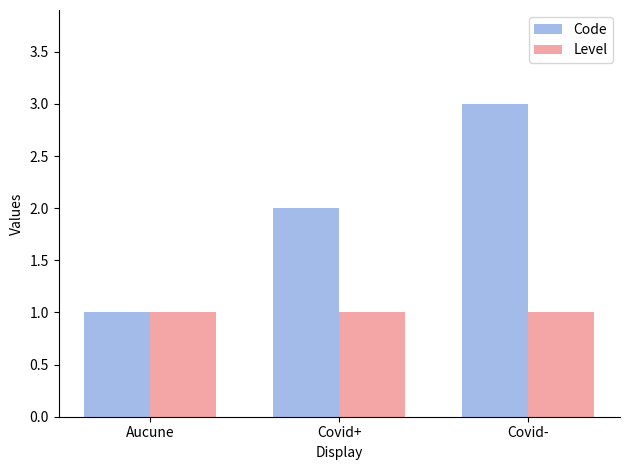

What is the label of the 3rd bar from the left?

Covid-